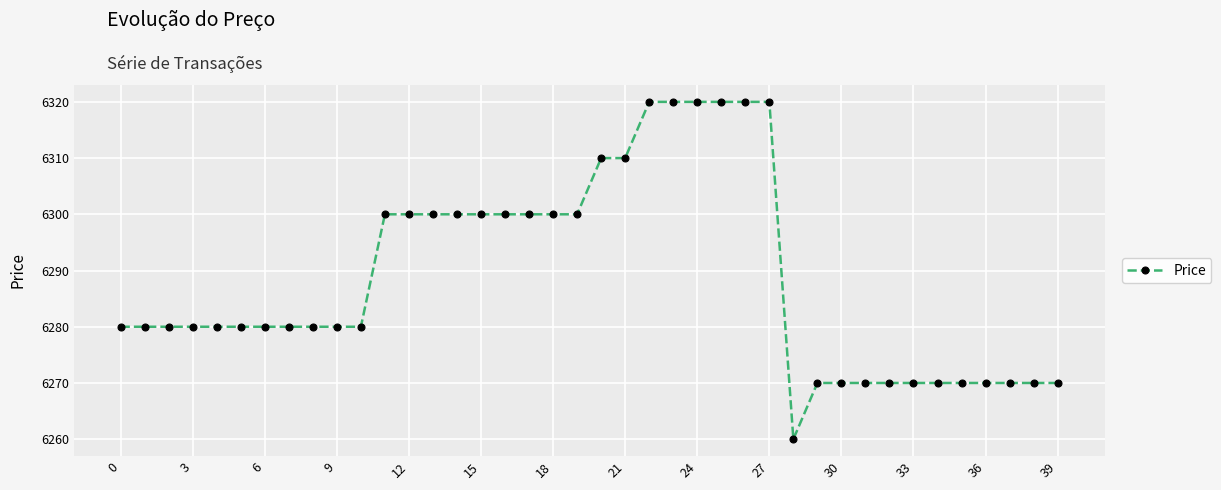

What is the difference between the maximum and second lowest values?

50